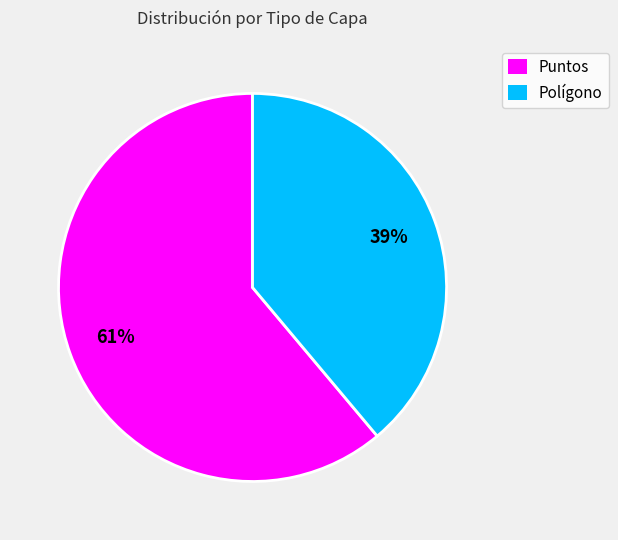

To the nearest percent, what is the difference between the largest and smallest slice percentages?

22%